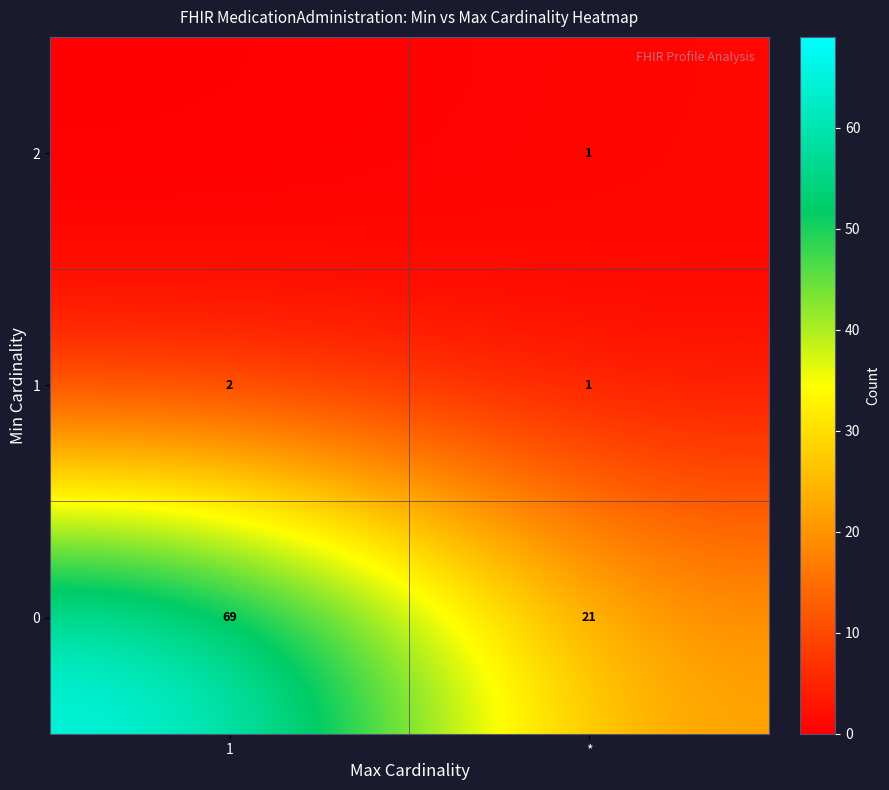

How many distinct data groups are displayed?

3